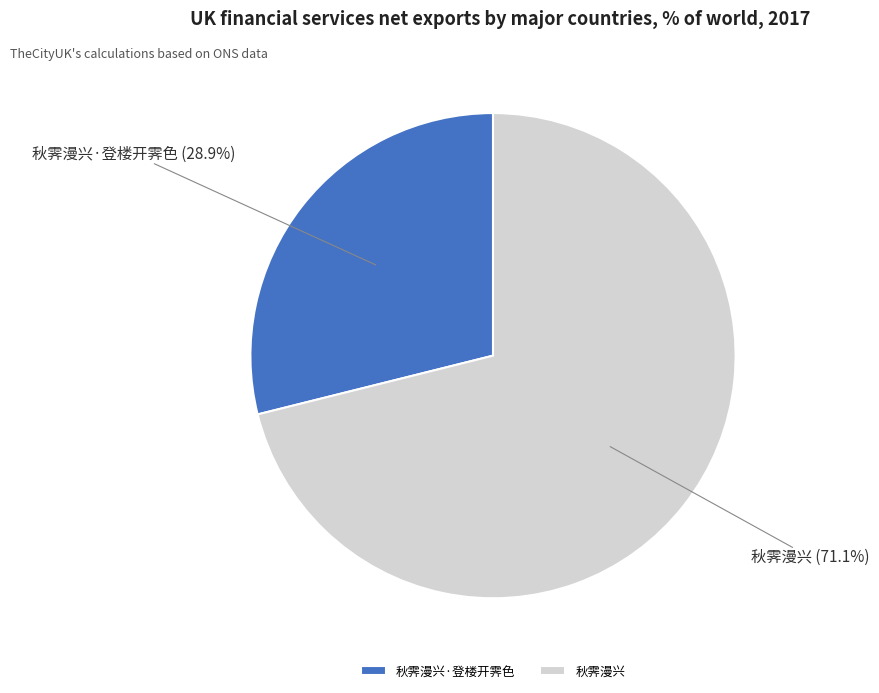

The 秋霁漫兴·登楼开霁色 slice represents 43% of the pie. True or false?

False